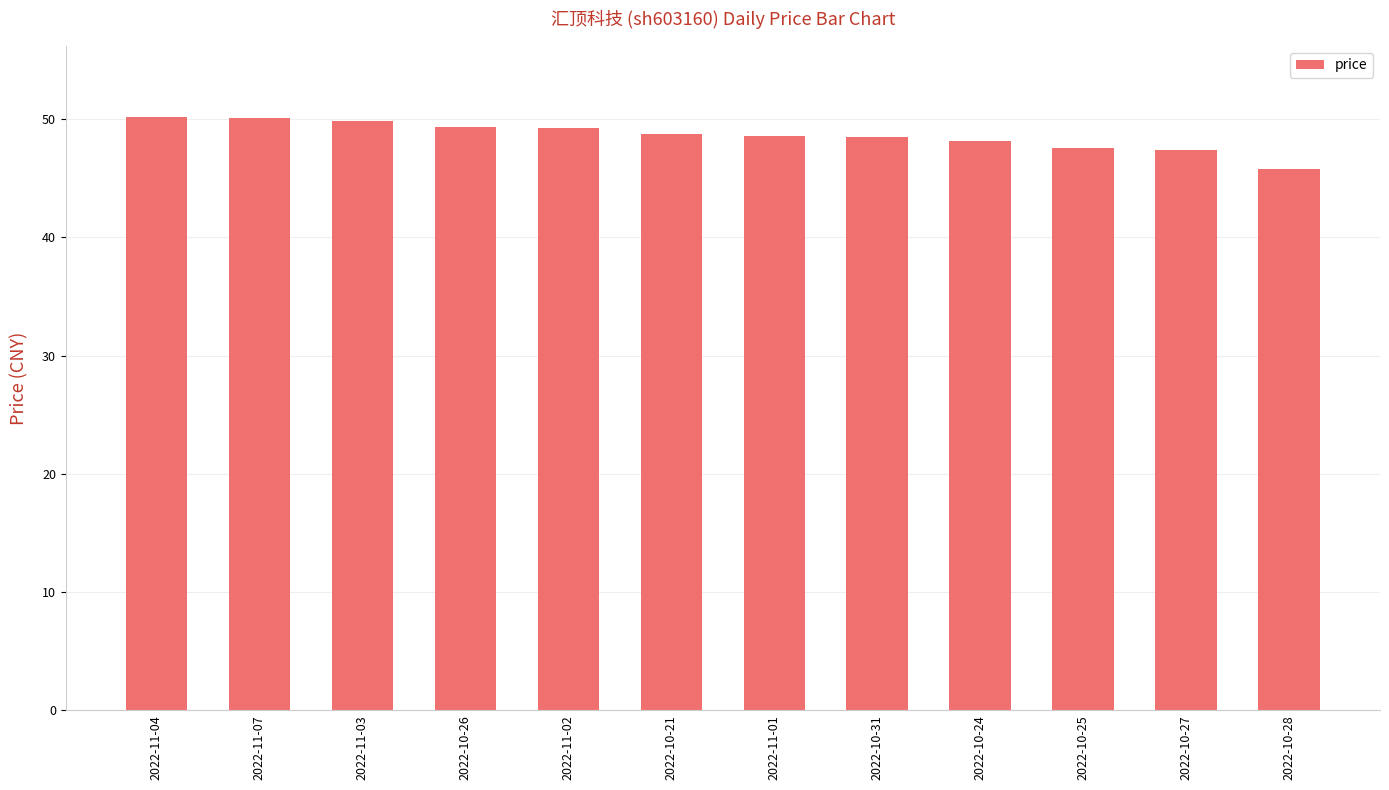

What is the value of the 10th bar from the left?

47.6